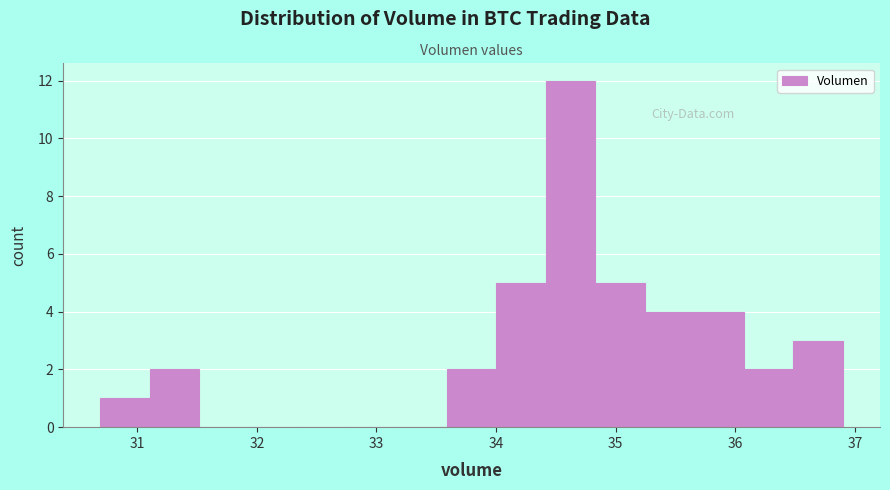

Reading left to right, list every bar in this chart as the range it spans on the x-axis followed by its height. Neither the bar edges nor the heights are printed on the chart, so give them approximately, as read against the axes.

30.7 to 31.1: 1
31.1 to 31.5: 2
31.5 to 31.9: 0
31.9 to 32.3: 0
32.3 to 32.8: 0
32.8 to 33.2: 0
33.2 to 33.6: 0
33.6 to 34.0: 2
34.0 to 34.4: 5
34.4 to 34.8: 12
34.8 to 35.2: 5
35.2 to 35.7: 4
35.7 to 36.1: 4
36.1 to 36.5: 2
36.5 to 36.9: 3